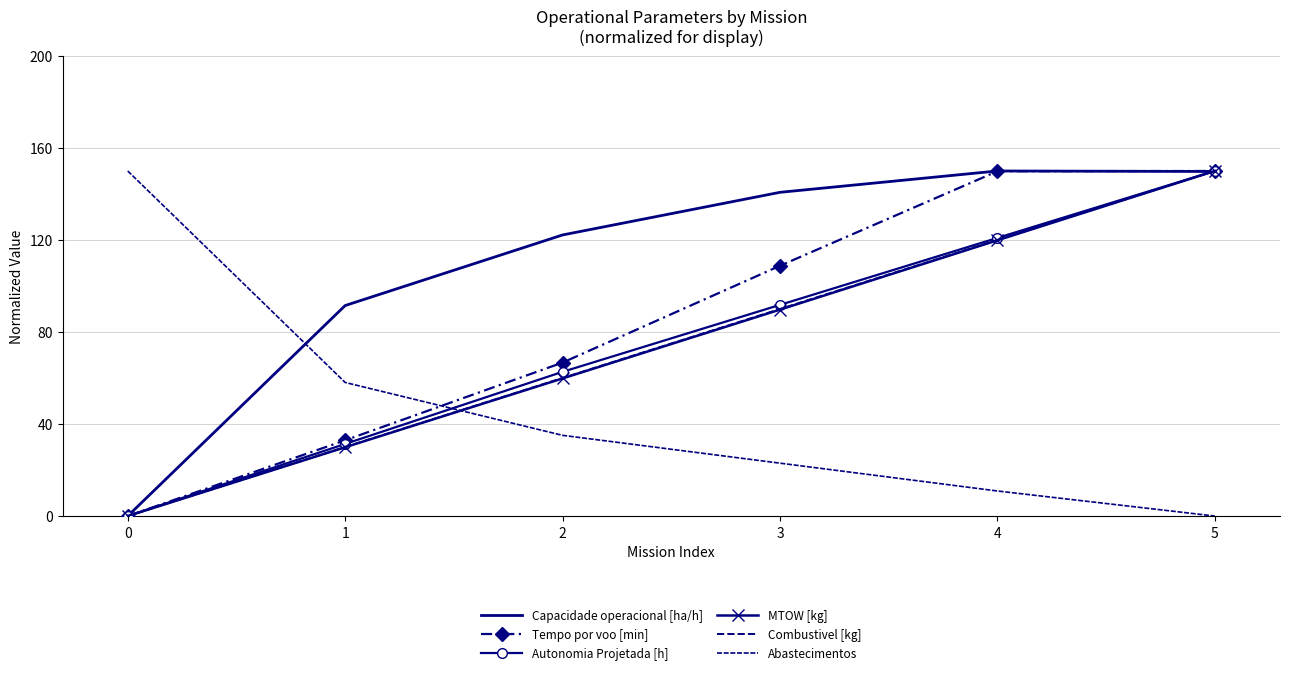

Rank the series by their maximum value, from lowest to highest.

Capacidade operacional [ha/h], Tempo por voo [min], Autonomia Projetada [h], MTOW [kg], Combustivel [kg], Abastecimentos